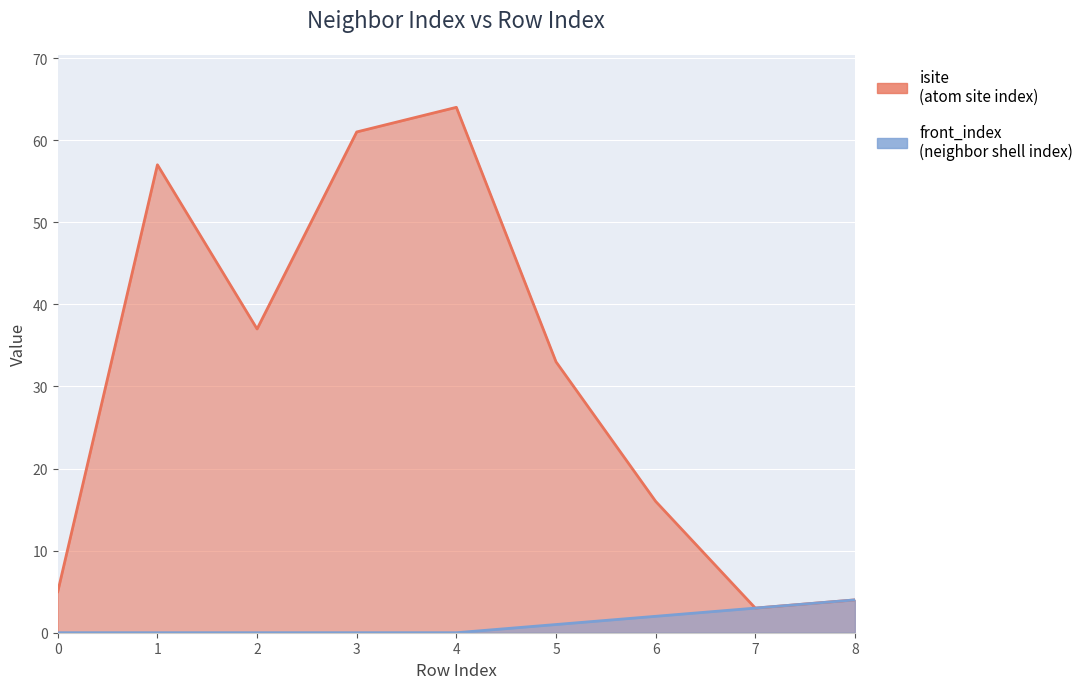

Rank the series at 0 from lowest to highest value.

front_index, isite